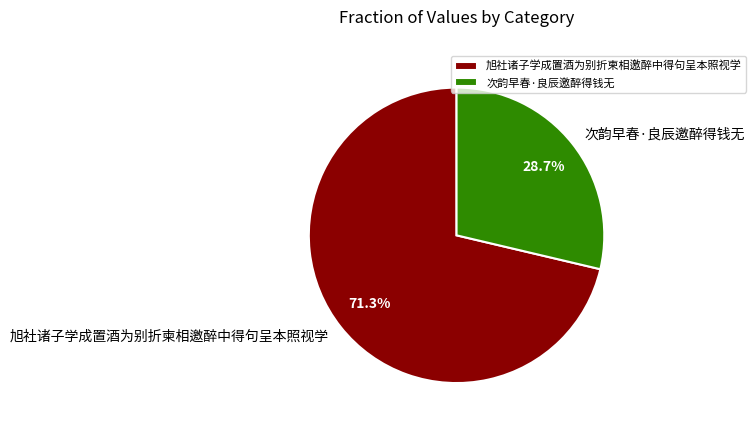

Which has a higher value, 次韵早春·良辰邀醉得钱无 or 旭社诸子学成置酒为别折柬相邀醉中得句呈本照视学?

旭社诸子学成置酒为别折柬相邀醉中得句呈本照视学